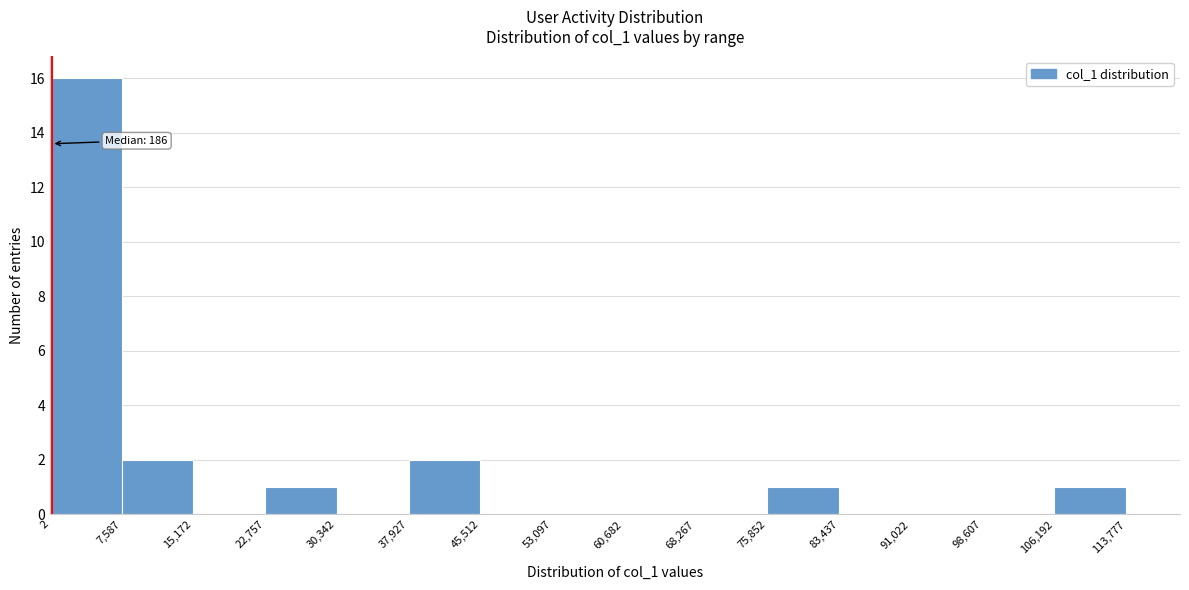

Which range on the x-axis has the tallest bar?

2 to 7,587